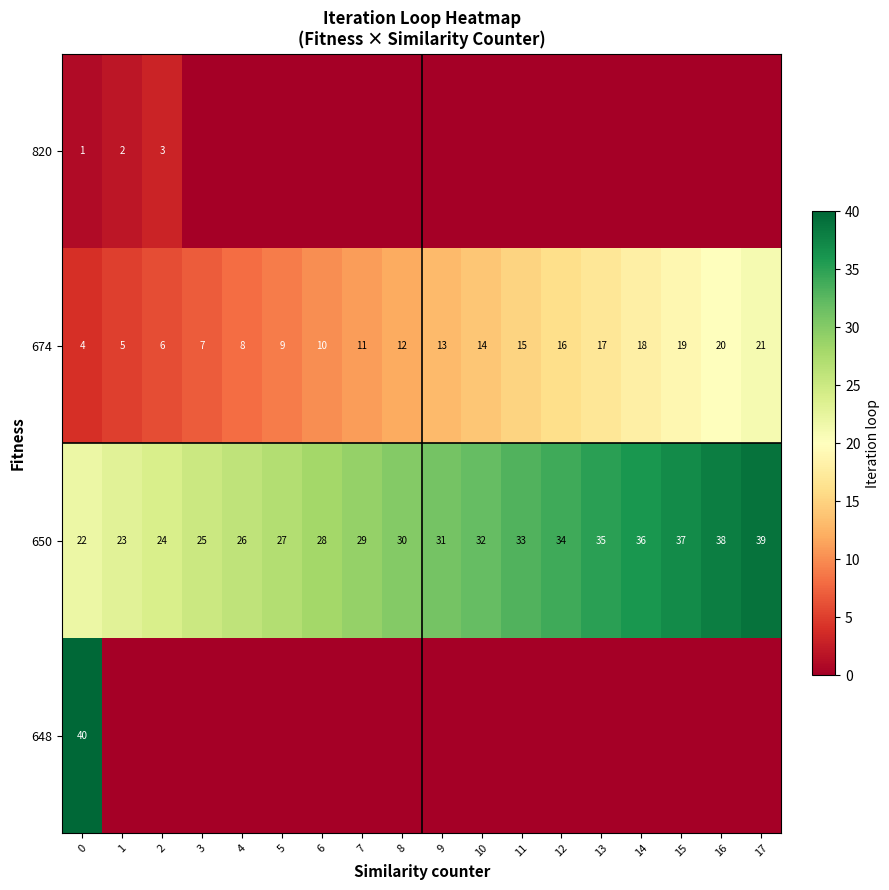

What is the greatest value displayed?

40